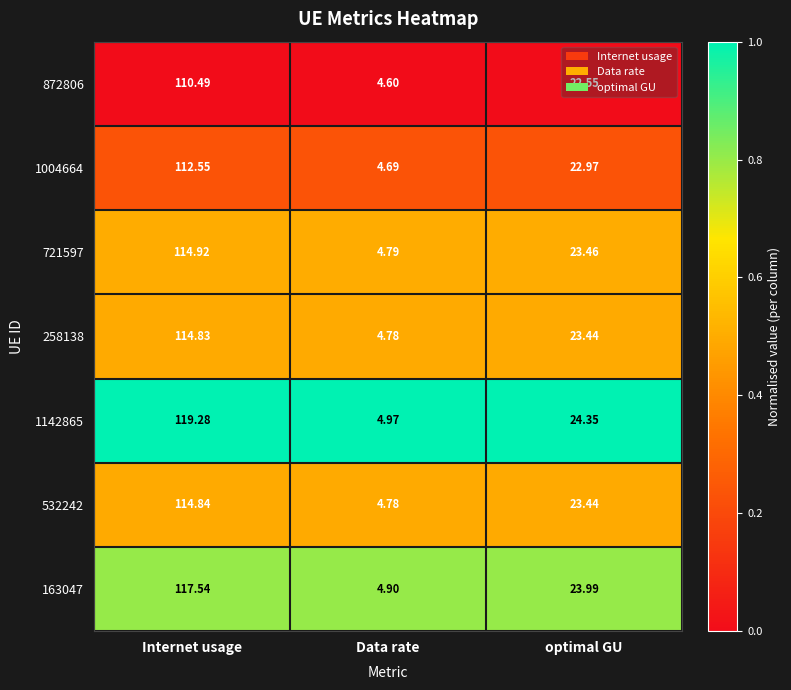

At which label does 532242 first exceed 23?

Internet usage